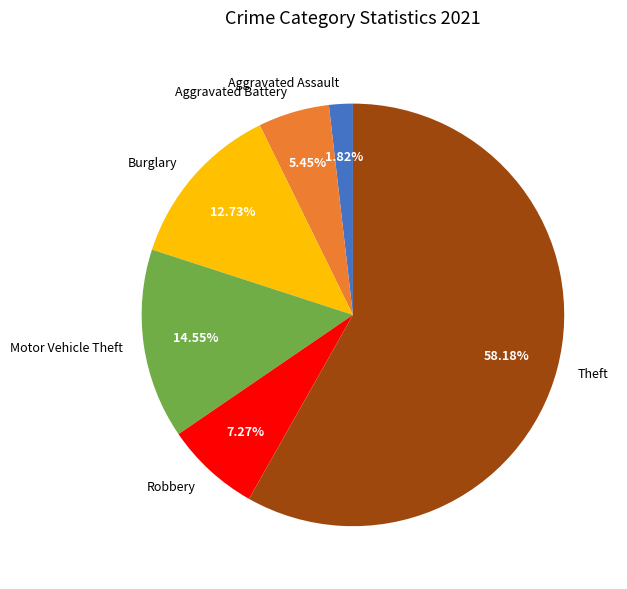

To the nearest percent, what is the difference between the largest and smallest slice percentages?

56%